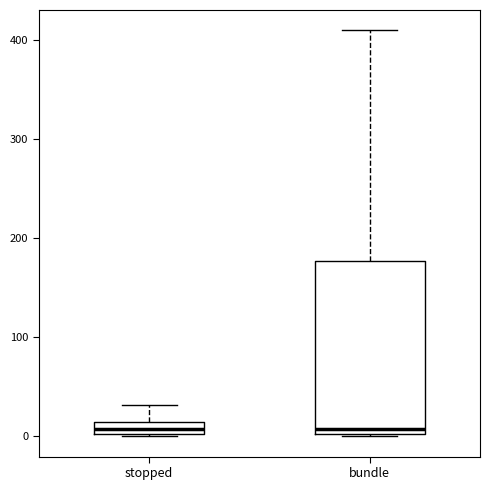

Where does the upper whisker of the box for bundle end on the y-axis? The values are not printed on the chart, so give them approximately, as read against the axis.

410